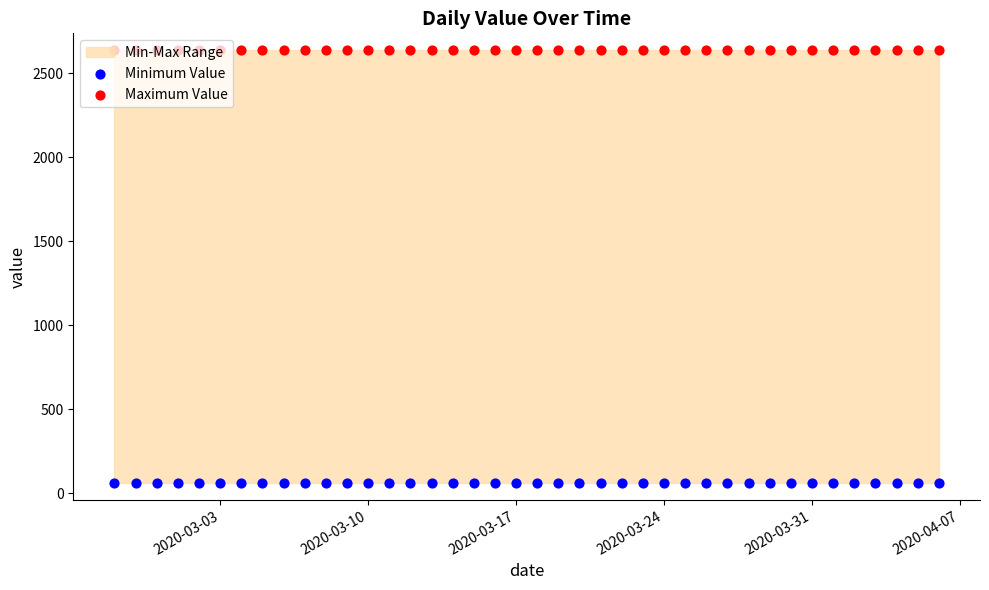

Which series has the largest Y range (max minus min)?

Minimum Value